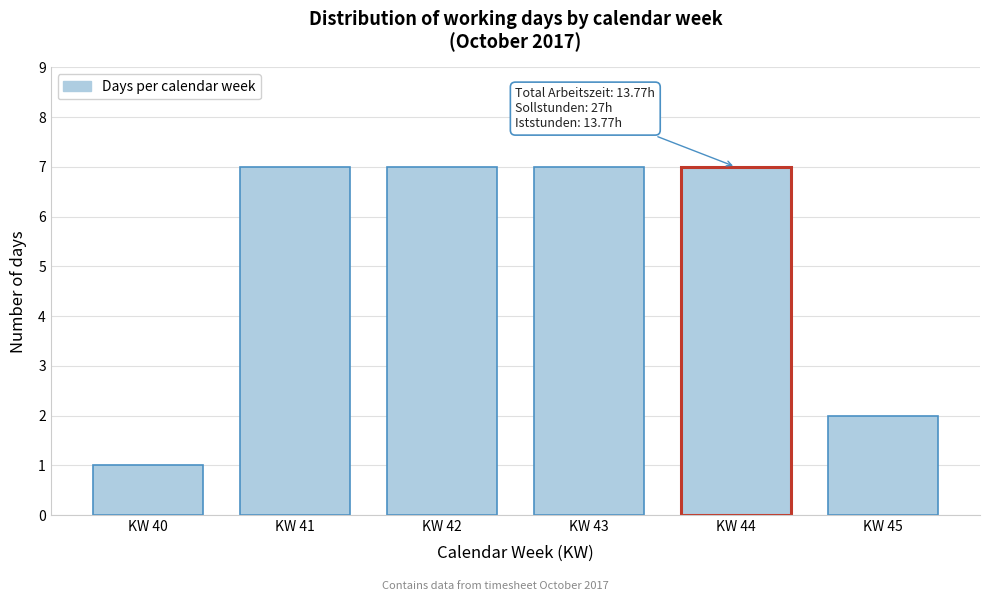

Reading left to right, list all the values displayed in this chart.

KW 40=1	KW 41=7	KW 42=7	KW 43=7	KW 44=7	KW 45=2